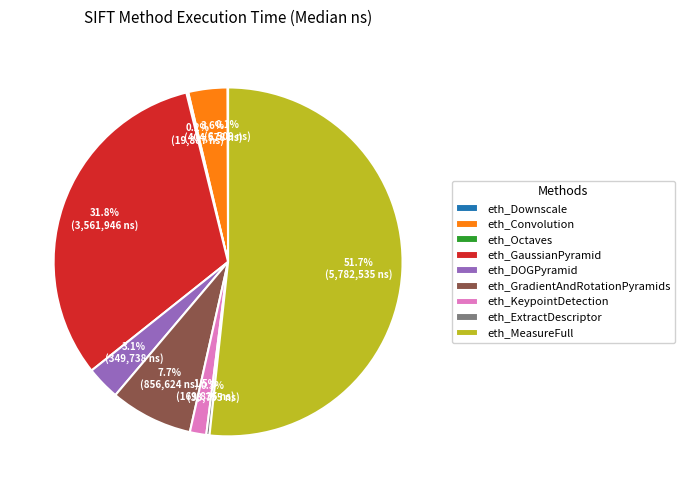

Do eth_Convolution and eth_ExtractDescriptor together represent more than half of the pie?

No